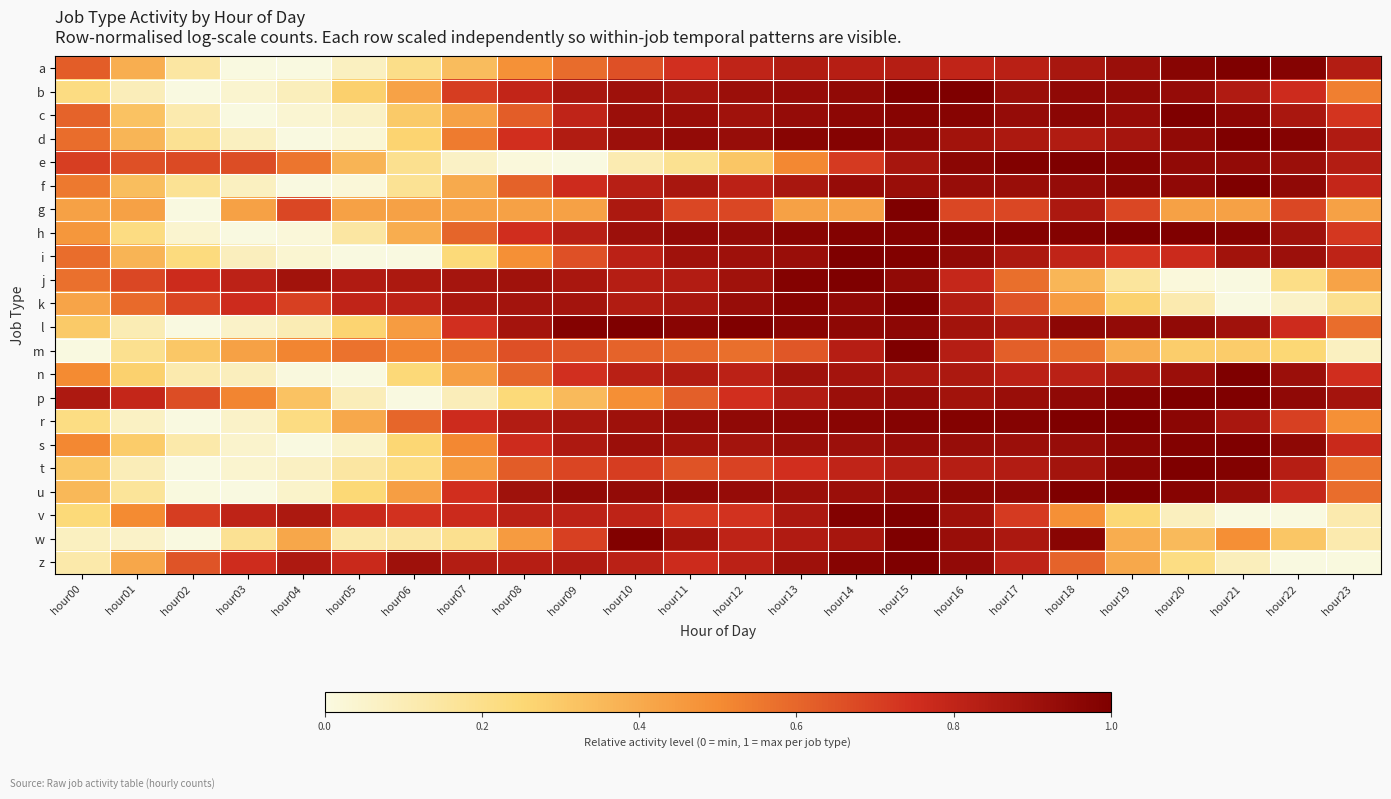

What is the difference between the highest and lowest values at hour00?

0.9